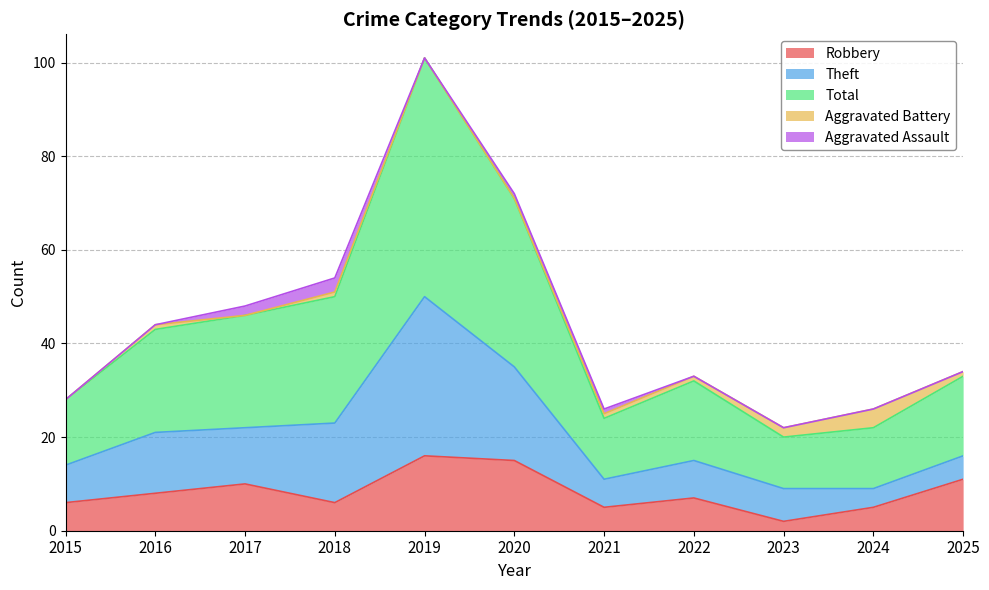

True or false: Total and Aggravated Battery cross at least once.

False